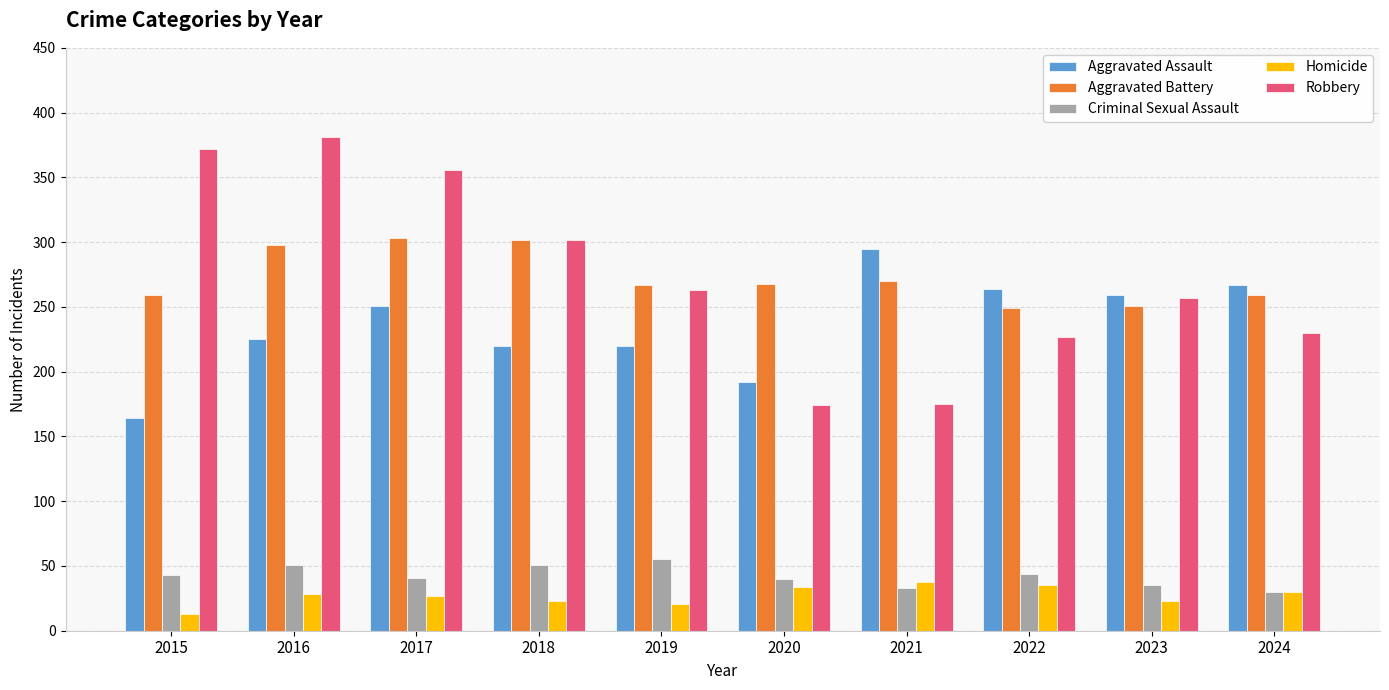

What are all the series names shown in the legend?

Aggravated Assault, Aggravated Battery, Criminal Sexual Assault, Homicide, Robbery